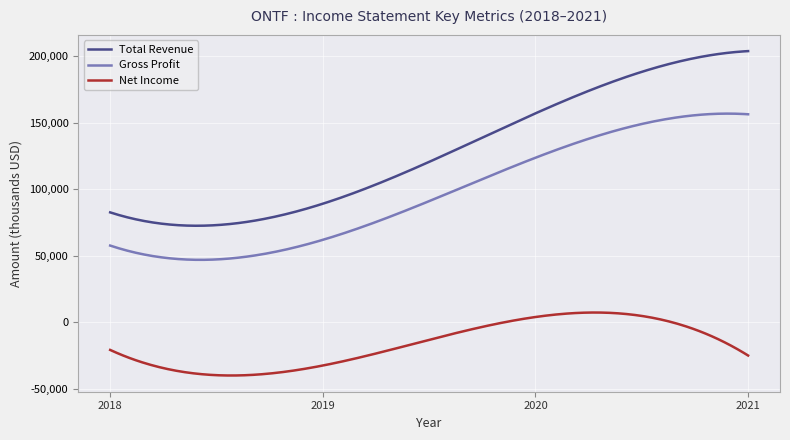

Which series has the widest spread of values?

Total Revenue